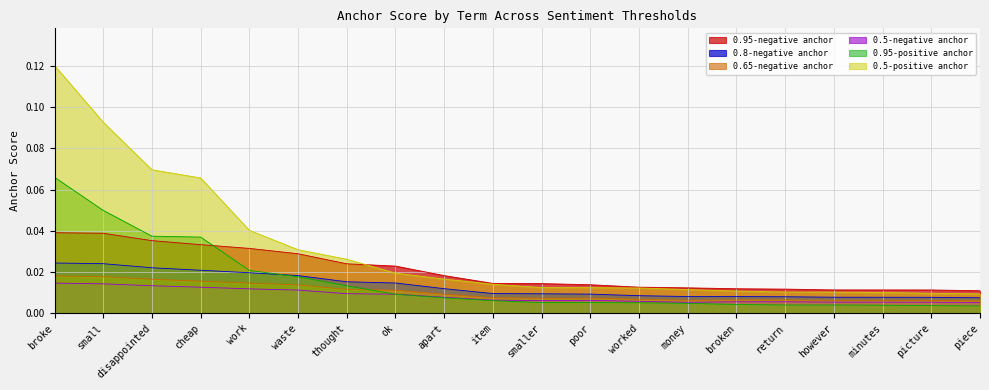

How many data points does each series have?

20